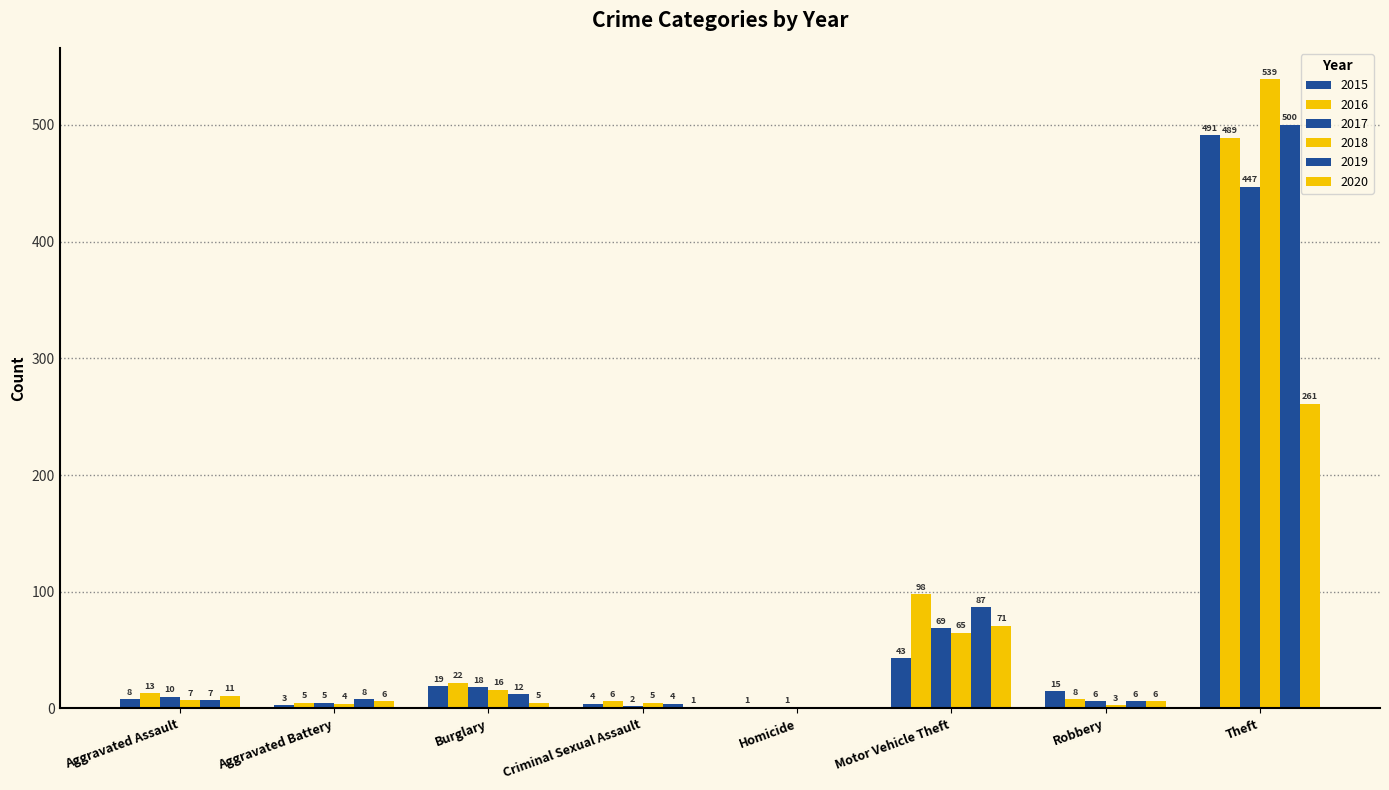

The value of 2016 at Homicide is 265. True or false?

False